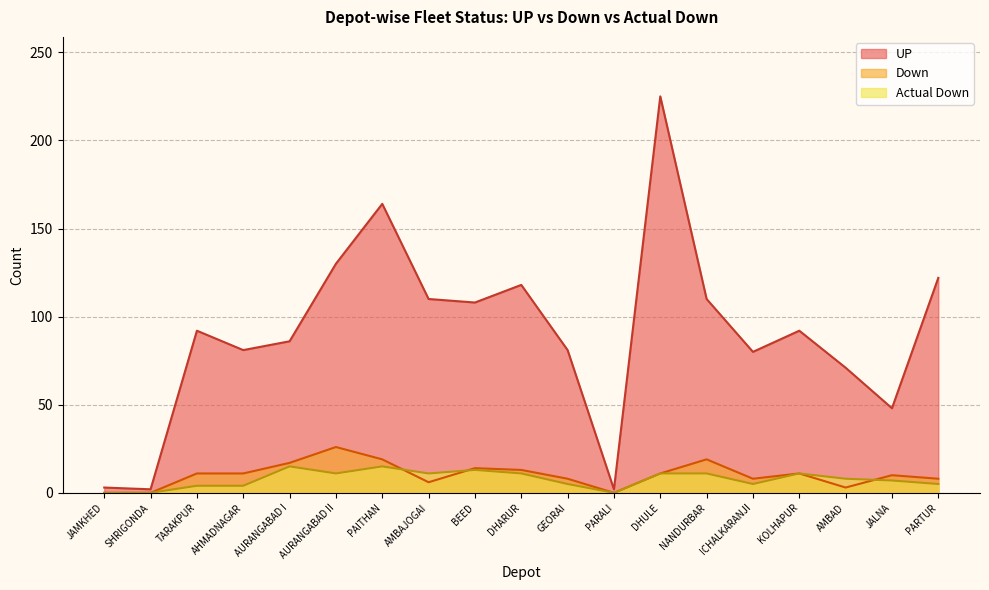

Is it true that Actual Down equals 4 at AHMADNAGAR?

True